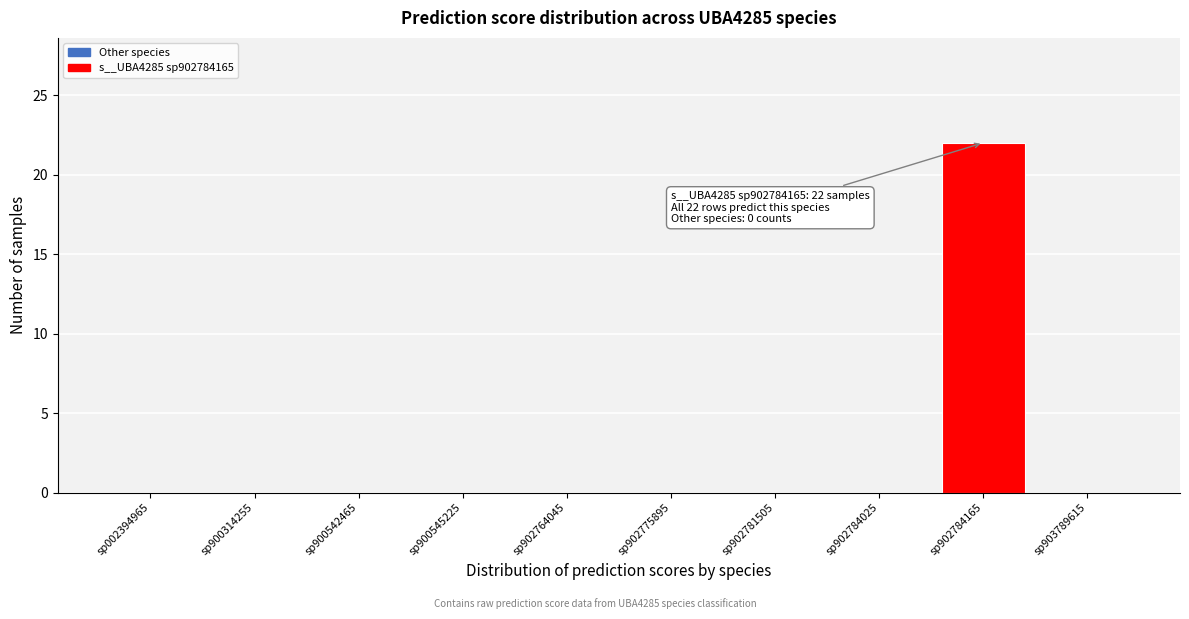

Reading left to right, what are all the values shown in this chart?

sp002394965=0	sp900314255=0	sp900542465=0	sp900545225=0	sp902764045=0	sp902775895=0	sp902781505=0	sp902784025=0	sp902784165=22	sp903789615=0